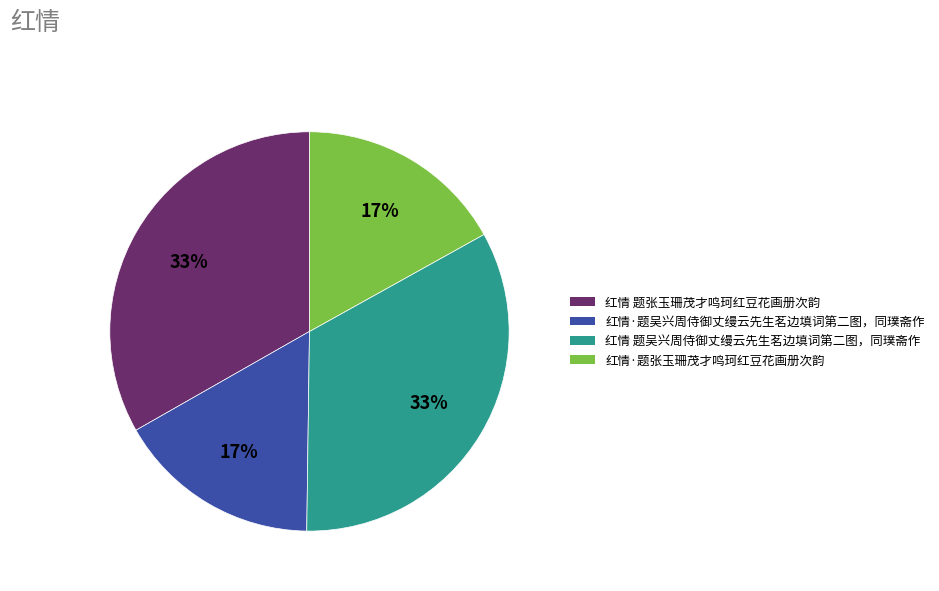

The 红情 题张玉珊茂才鸣珂红豆花画册次韵 slice represents 33% of the pie. True or false?

True